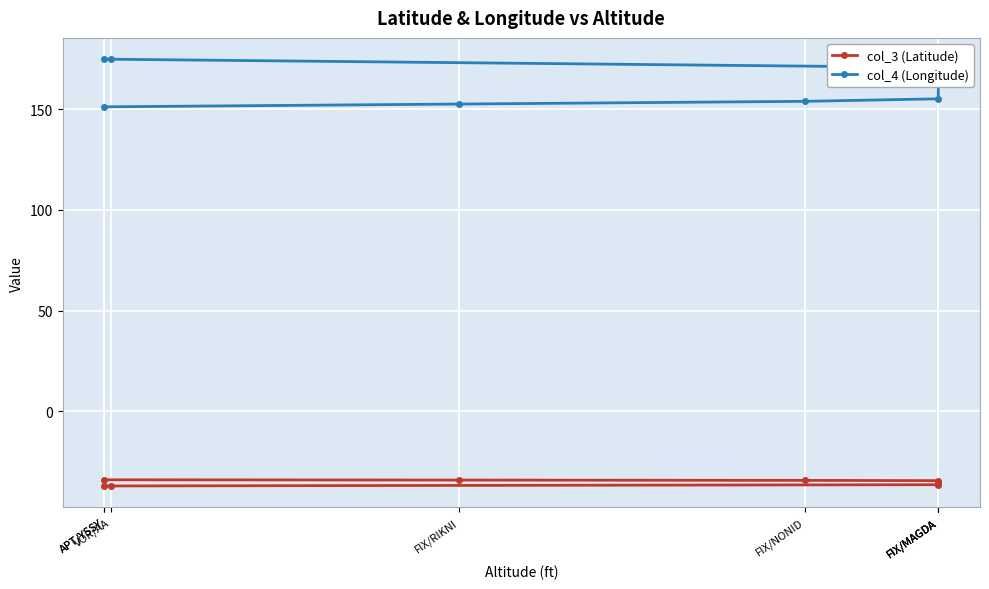

Which label corresponds to the smallest value in the chart?

APT/YSSY